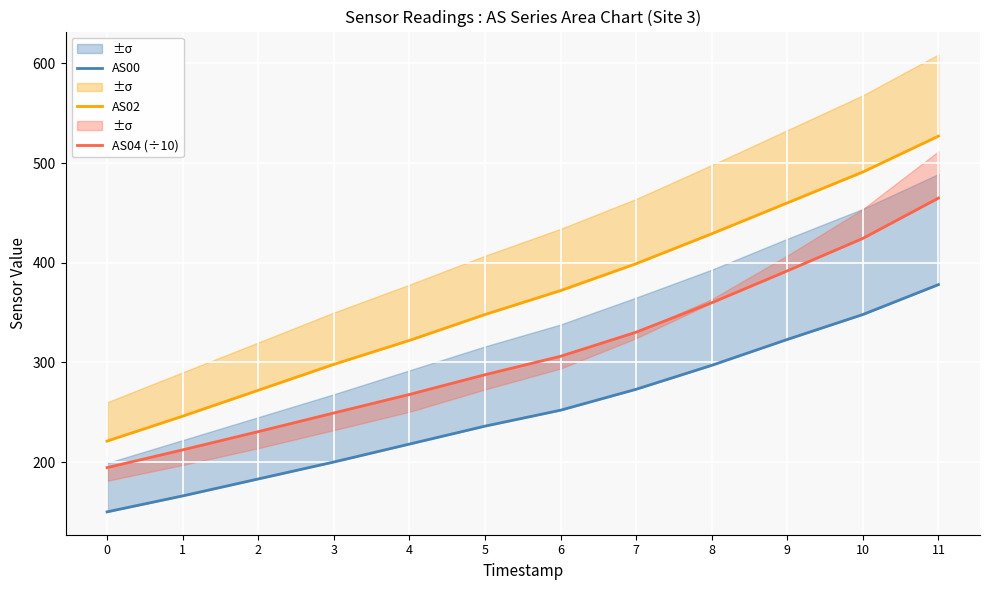

Reading right to left, list all the values displayed in this chart.

AS00: 378.0	348.0	323.0	297.0	273.0	252.0	236.0	218.0	200.0	183.0	166.0	150.0
AS02: 527.0	491.0	460.0	429.0	399.0	372.0	348.0	322.0	298.0	272.0	246.0	221.0
AS04 (÷10): 464.8	424.4	391.8	359.8	330.3	306.1	287.6	267.8	249.2	230.5	212.2	194.4